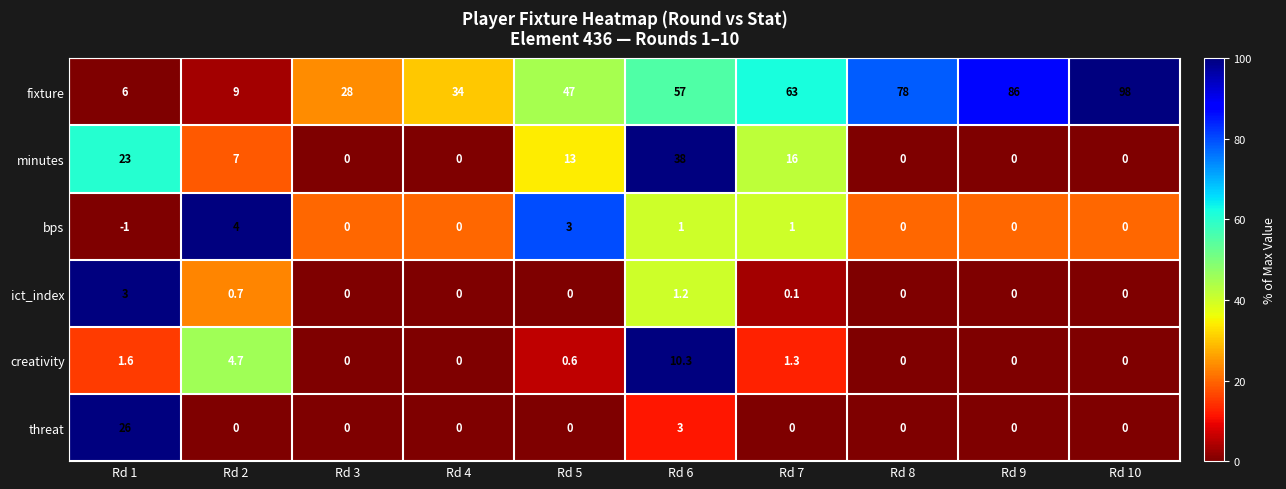

What is the difference between the fixture values at Rd 5 and Rd 2?

38.0